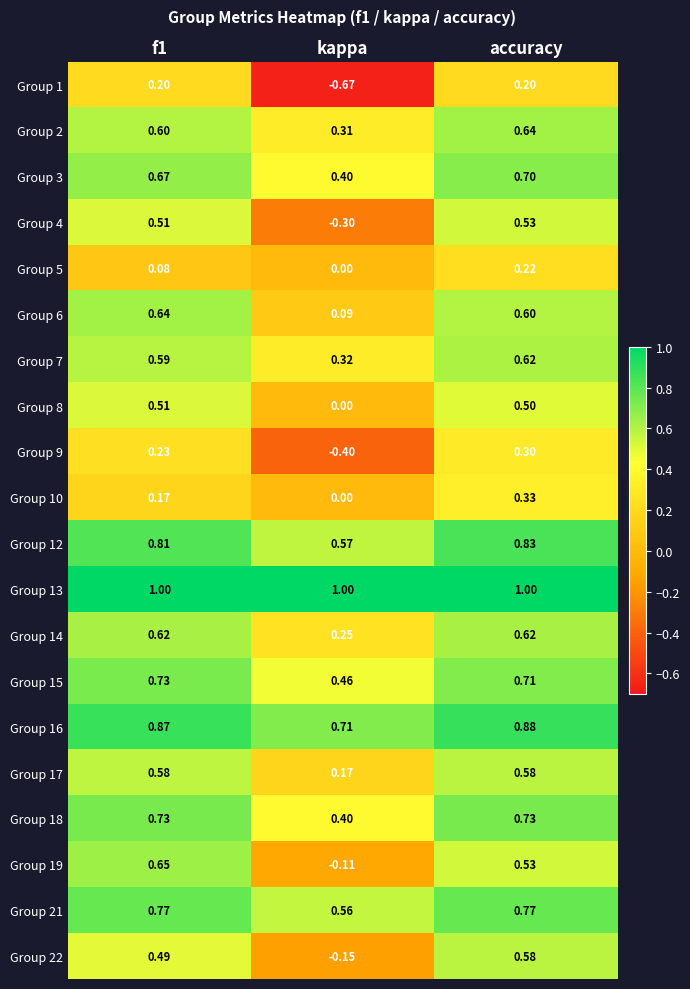

At which category is the sum across all series the highest?

accuracy